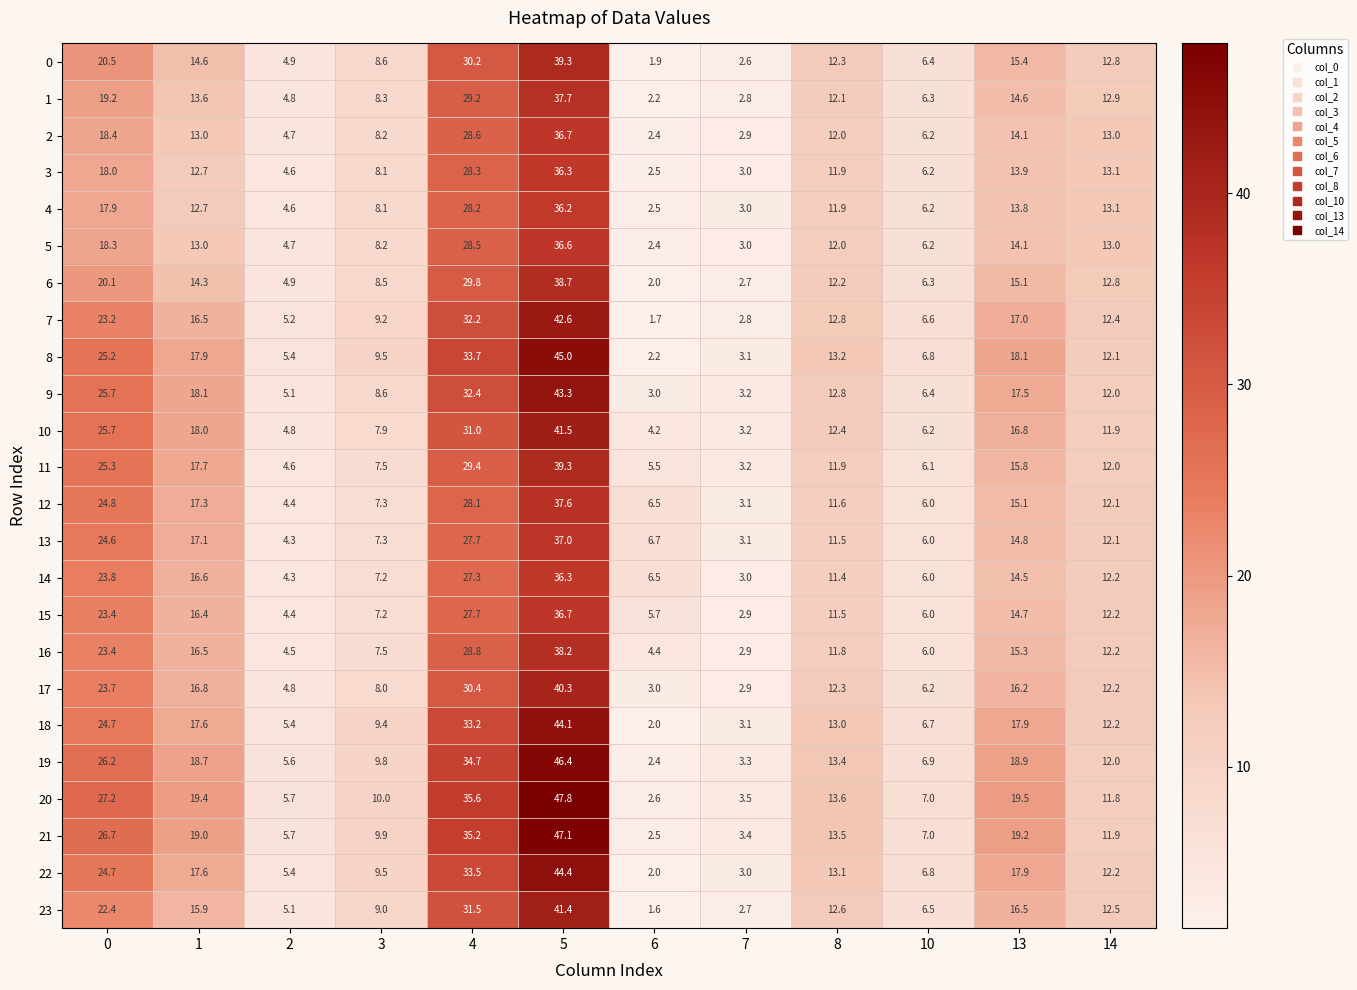

List the labels in order of 17 value, smallest first.

7, 6, 2, 10, 3, 14, 8, 13, 1, 0, 4, 5